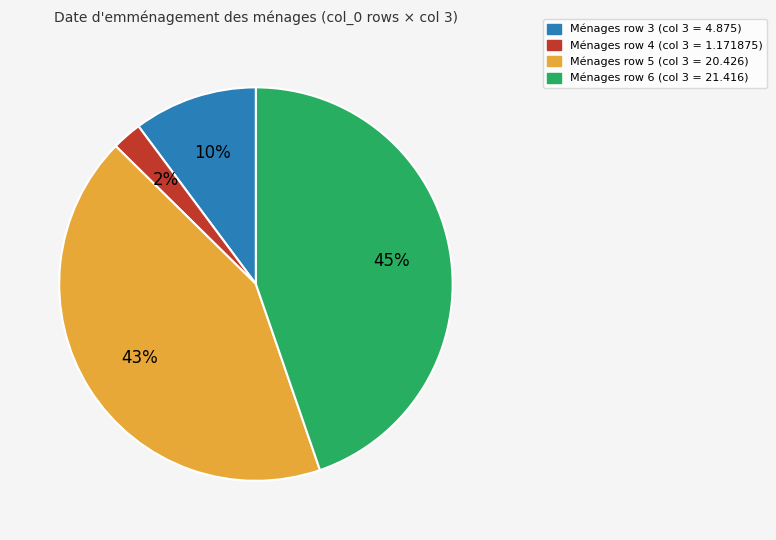

To the nearest percent, what is the average slice percentage?

25%